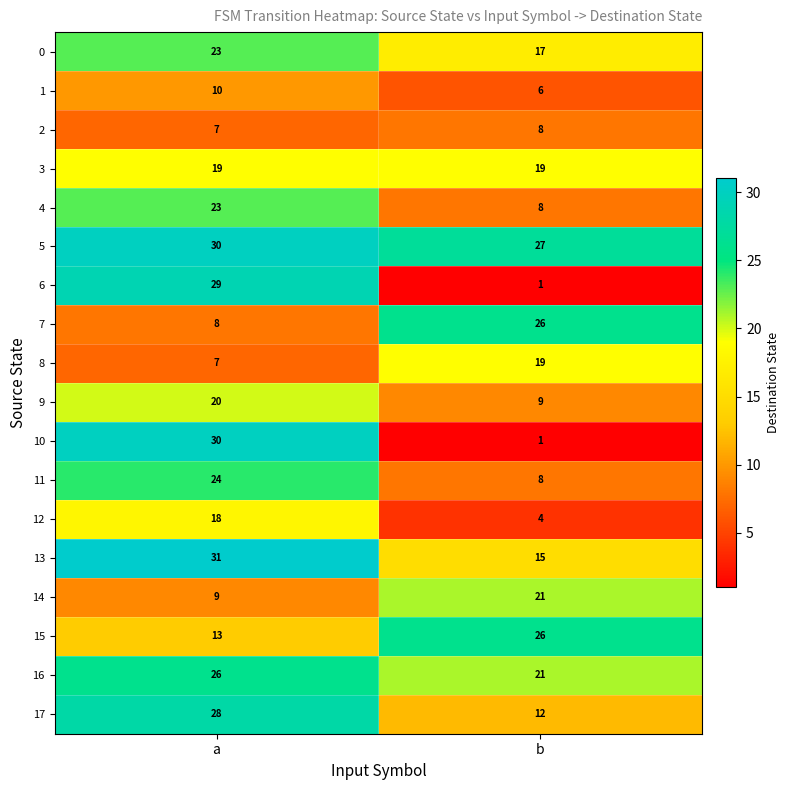

What is the total value across all series at b?

248